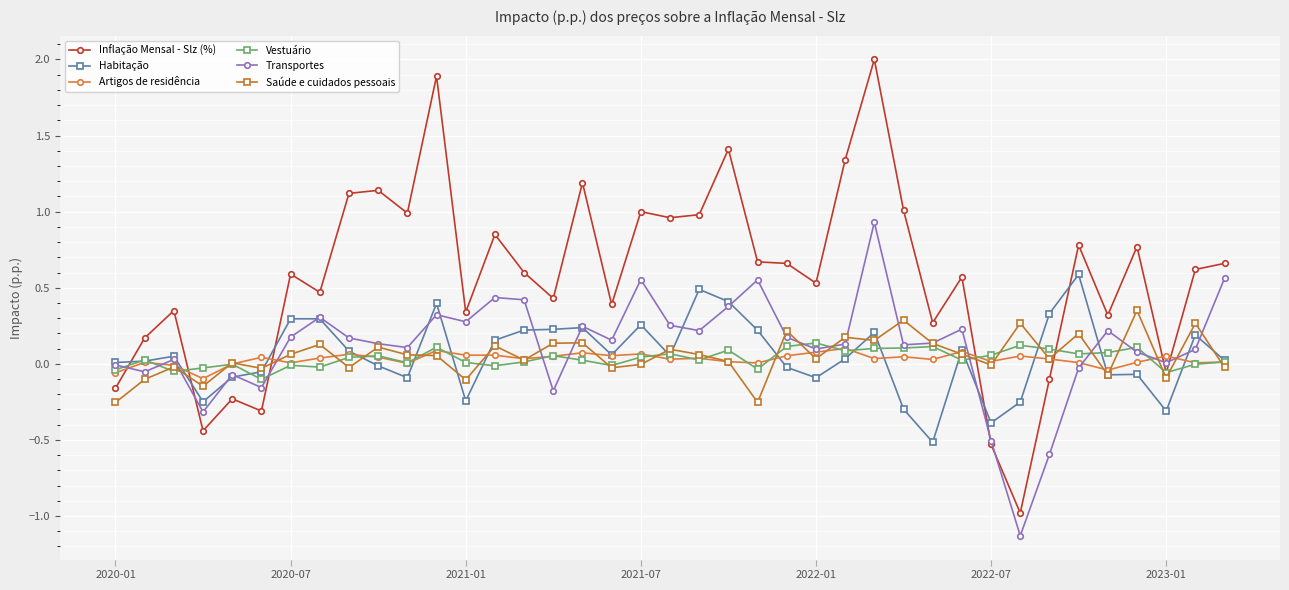

Which series has the widest spread of values?

Inflação Mensal - Slz (%)